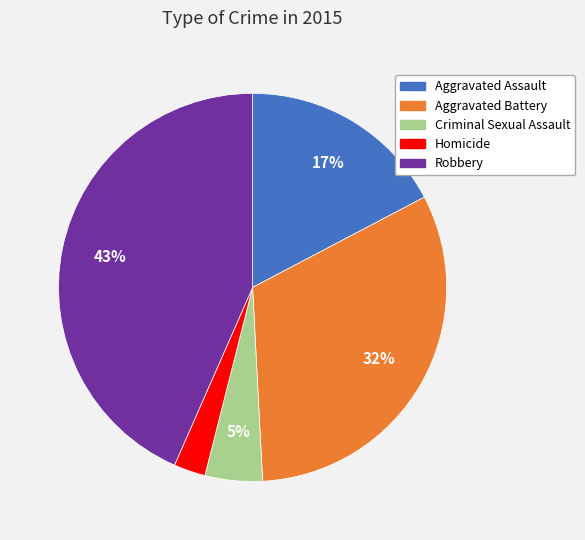

Does any single category account for the majority?

No